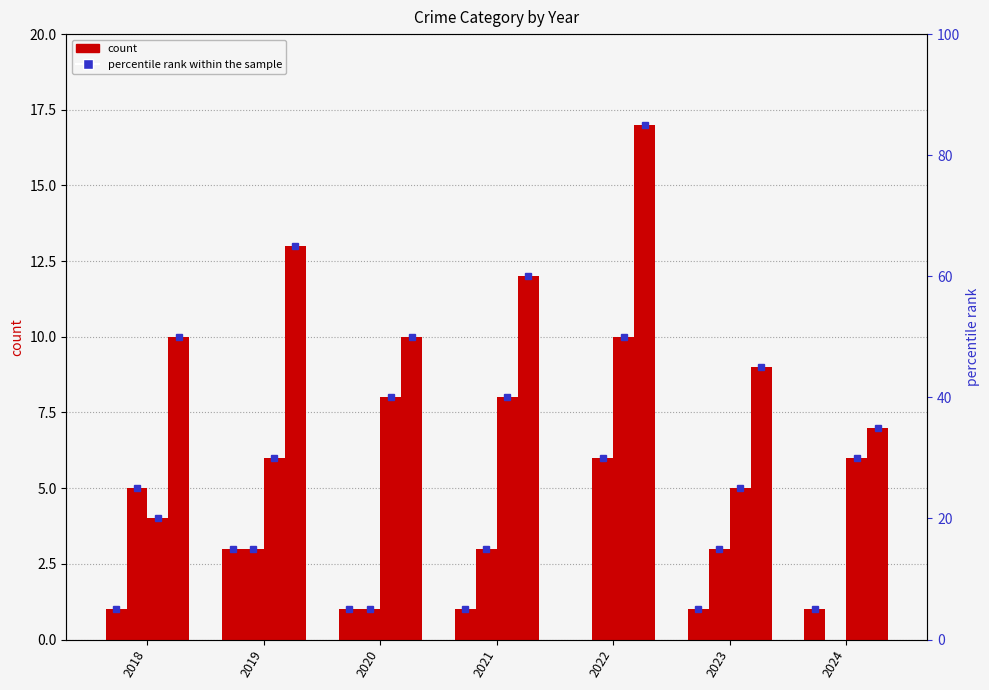

How many data points in Robbery are above 6?

3